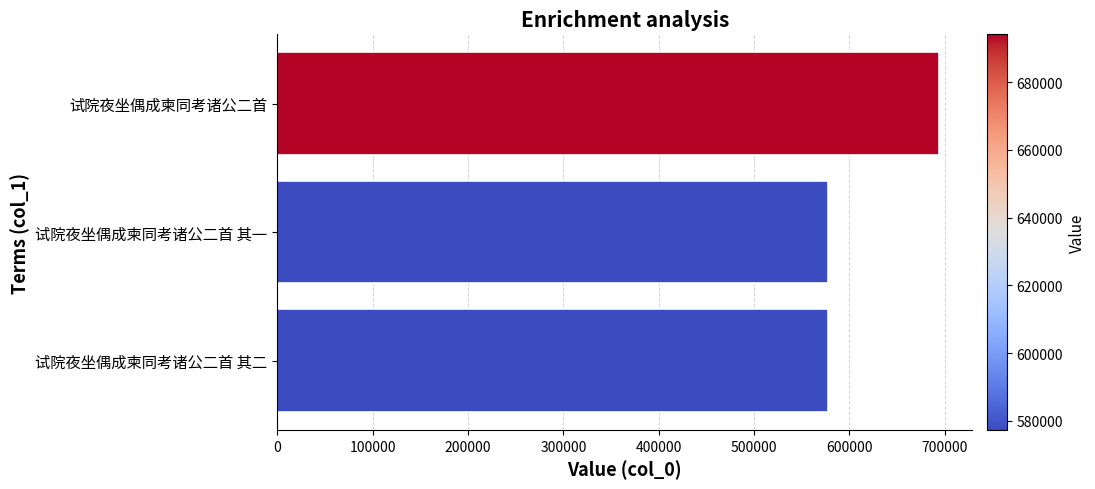

Approximately how many times larger is the value at 试院夜坐偶成柬同考诸公二首 其二 compared to 试院夜坐偶成柬同考诸公二首 其一?

1.0